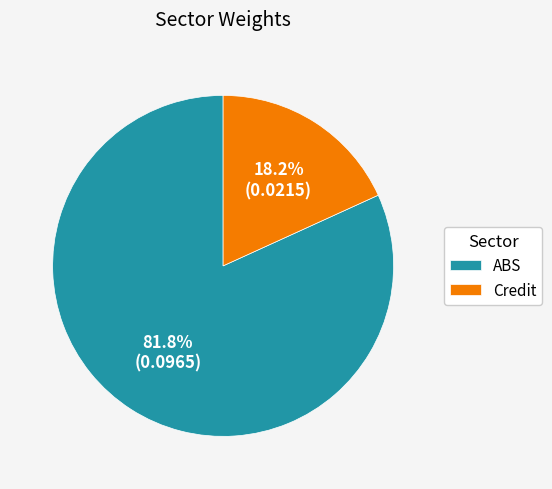

What percentage is the ABS slice, to the nearest percent?

82%